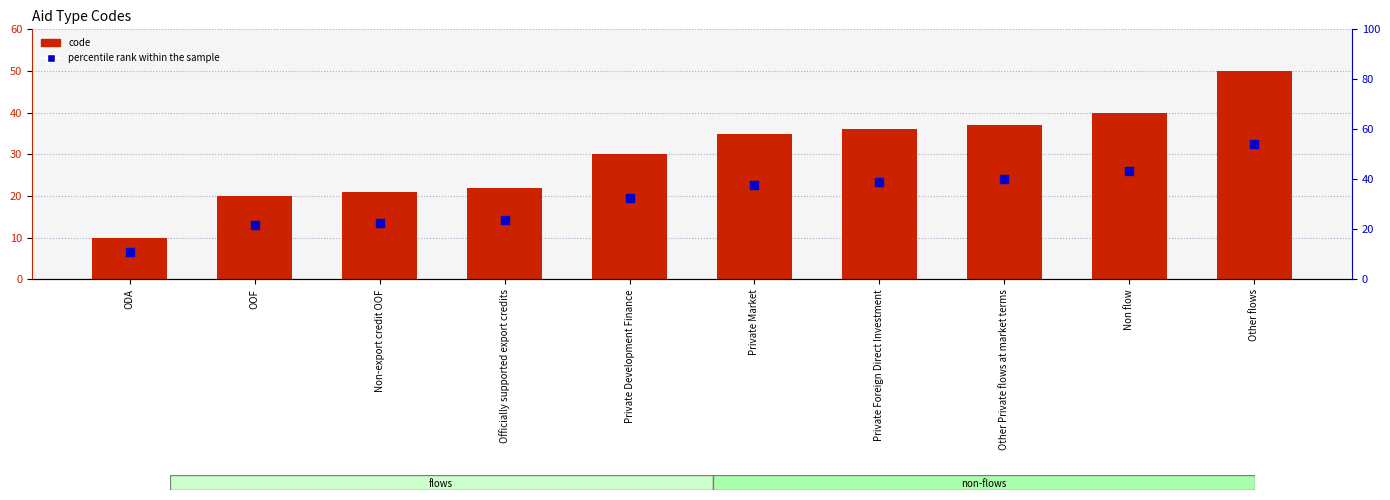

Which series contains the lowest Y value?

percentile rank within the sample